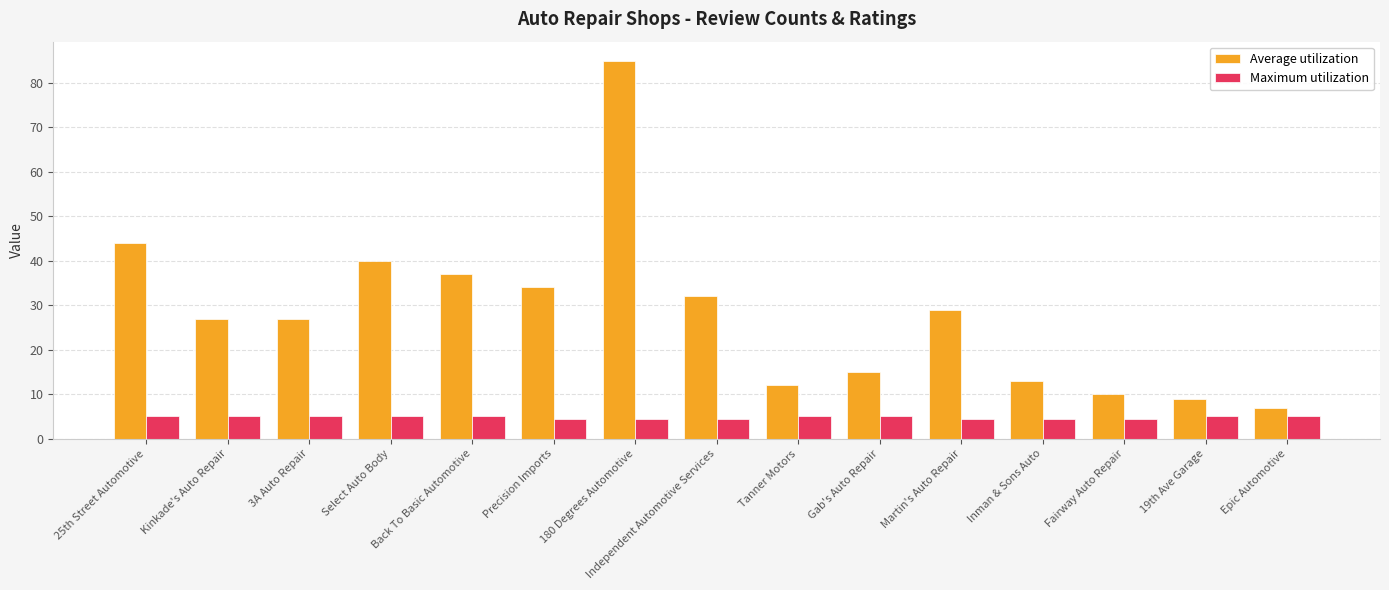

Count the number of categories in the chart.

15